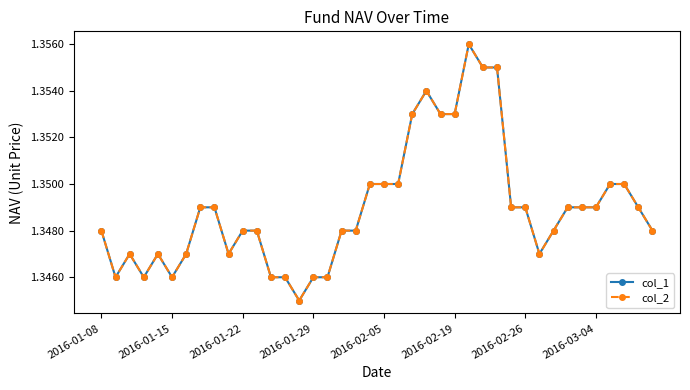

What is the maximum value shown in the chart?

1.4